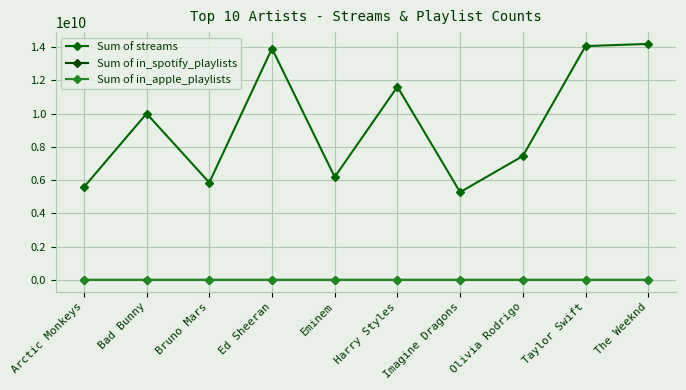

What is the label of the 5th point from the left?

Eminem